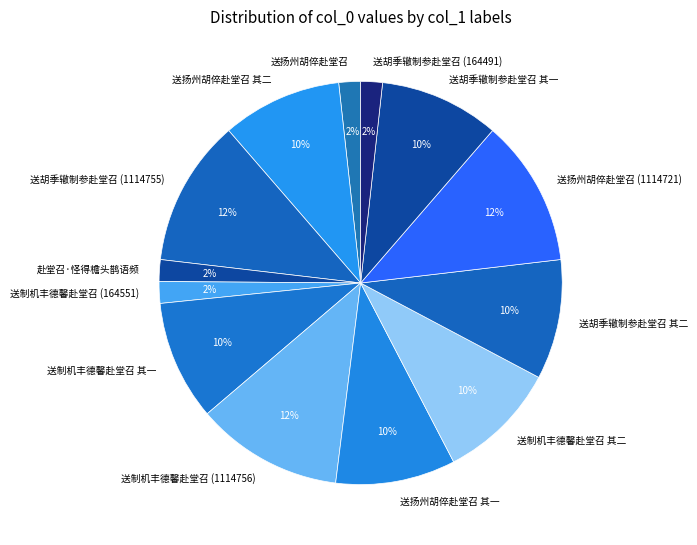

Approximately how many times larger is the value at 送扬州胡倅赴堂召 (1114721) compared to 送胡季辙制参赴堂召 其二?

1.2